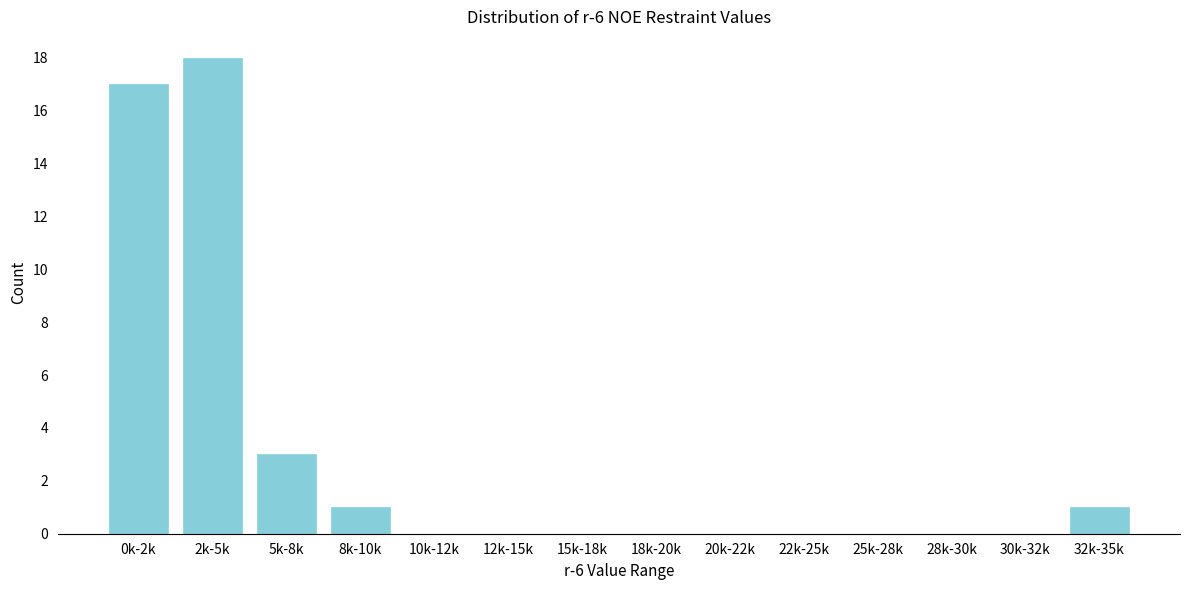

Reading left to right, transcribe all the data shown in this chart.

0k-2k=17	2k-5k=18	5k-8k=3	8k-10k=1	10k-12k=0	12k-15k=0	15k-18k=0	18k-20k=0	20k-22k=0	22k-25k=0	25k-28k=0	28k-30k=0	30k-32k=0	32k-35k=1